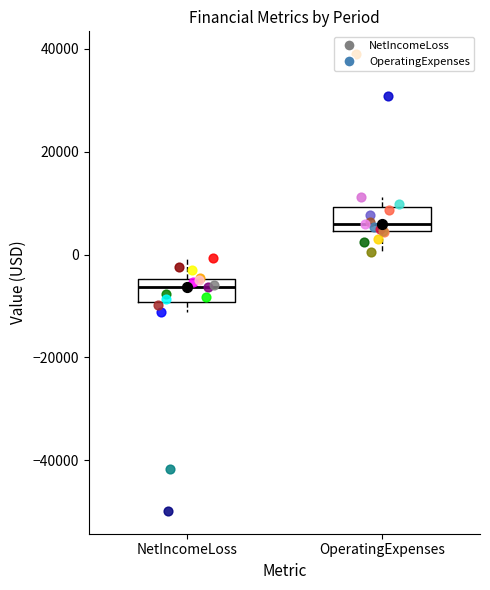

Where is the upper edge of the box for NetIncomeLoss on the y-axis? The values are not printed on the chart, so give them approximately, as read against the axis.

-4000